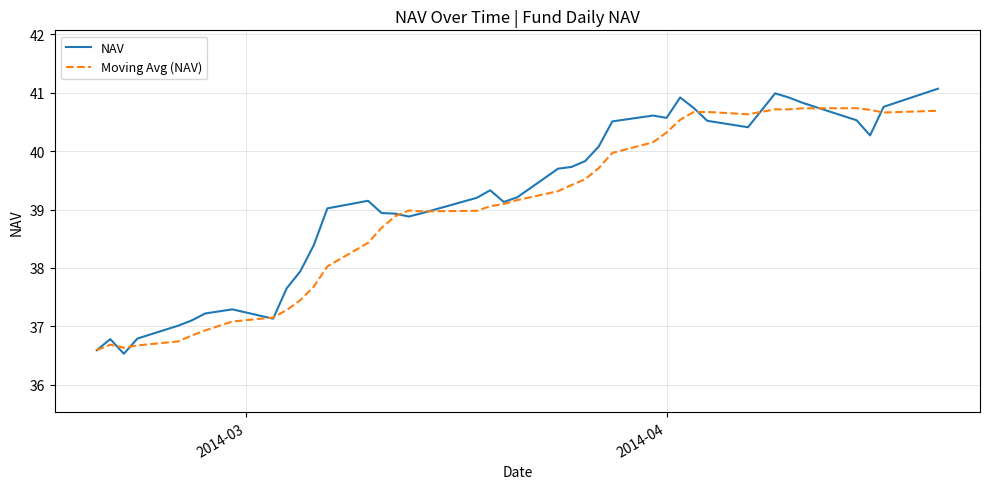

What is the highest value of the NAV series?

41.1